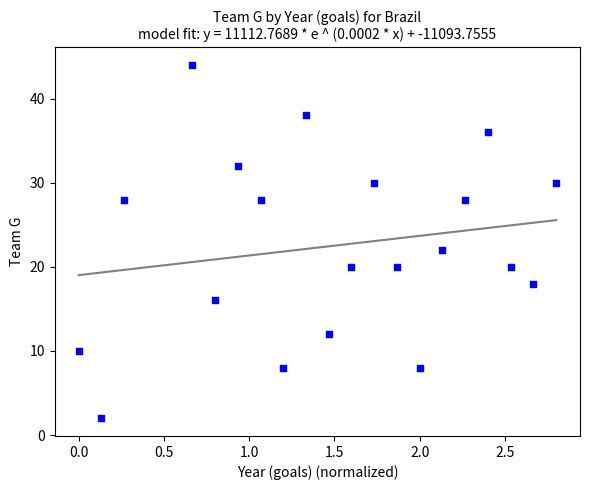

What is the range of Y values (max minus min)?

42